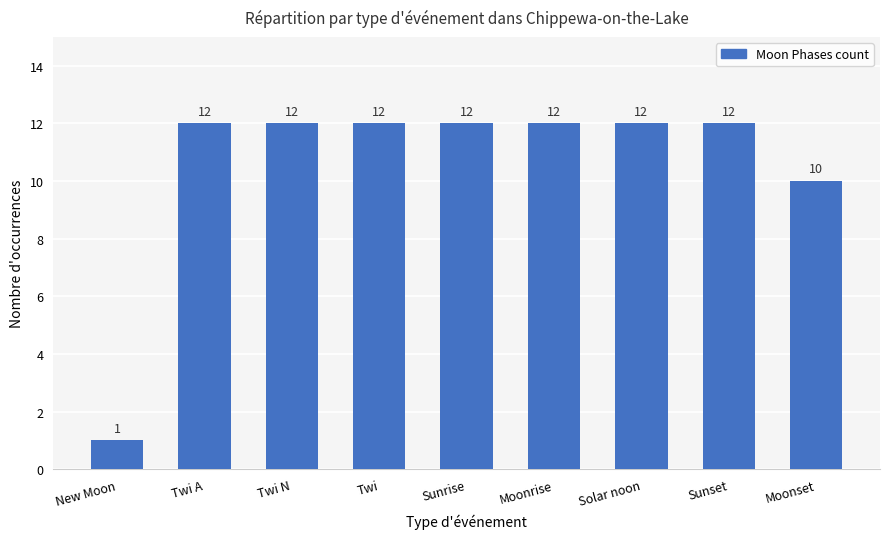

Which category has the lowest value across all series?

New Moon